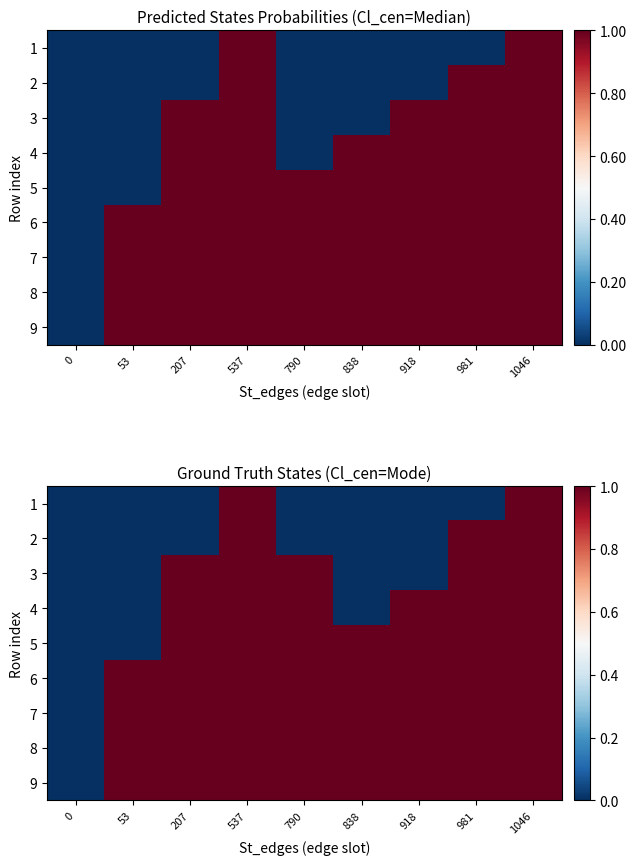

Is the value of 8 at 981 greater than the value of 2 at 537?

No